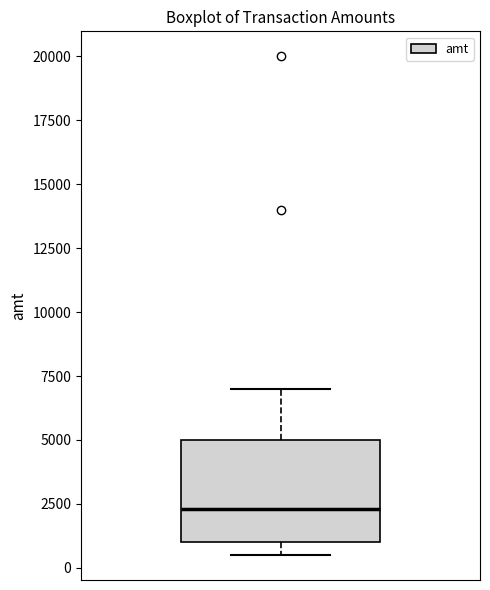

Read this box plot against the y-axis: the position of the median line, the range covered by the box, and the ends of both whiskers. The values are not printed on the chart, so give them approximately, as read against the axis.

median 2500, box 1000 to 5000, whiskers 500 to 7000